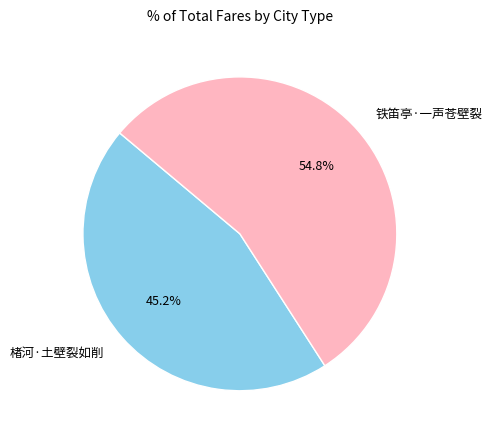

Count the number of slices in the pie.

2